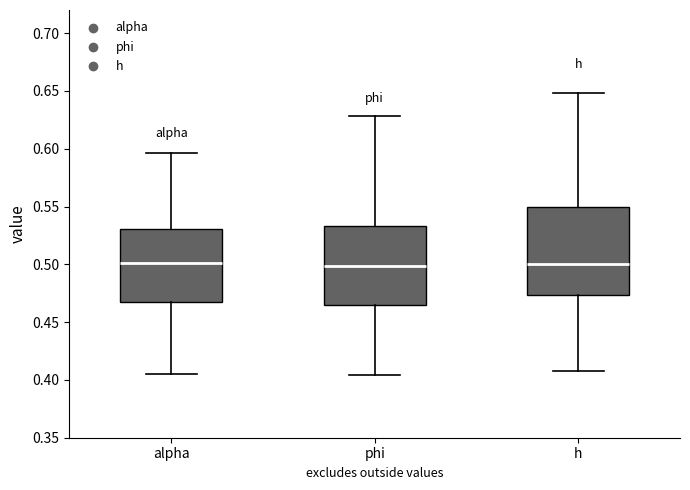

Reading left to right, read every box against the y-axis: the position of its median line, the range the box covers, and the ends of its whiskers. The values are not printed on the chart, so give them approximately, as read against the axis.

alpha: median 0.500, box 0.465 to 0.530, whiskers 0.405 to 0.595
phi: median 0.500, box 0.465 to 0.535, whiskers 0.405 to 0.630
h: median 0.500, box 0.475 to 0.550, whiskers 0.410 to 0.650